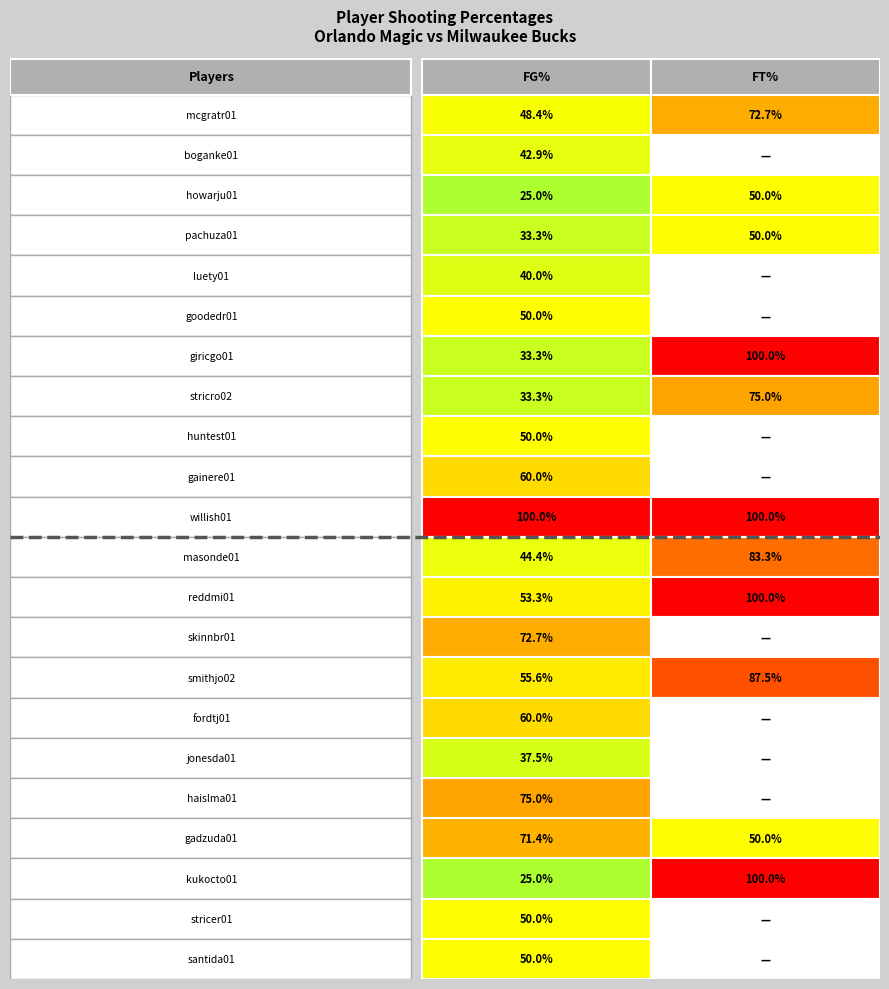

At santida01, list the series in order from smallest to largest.

FT%, FG%